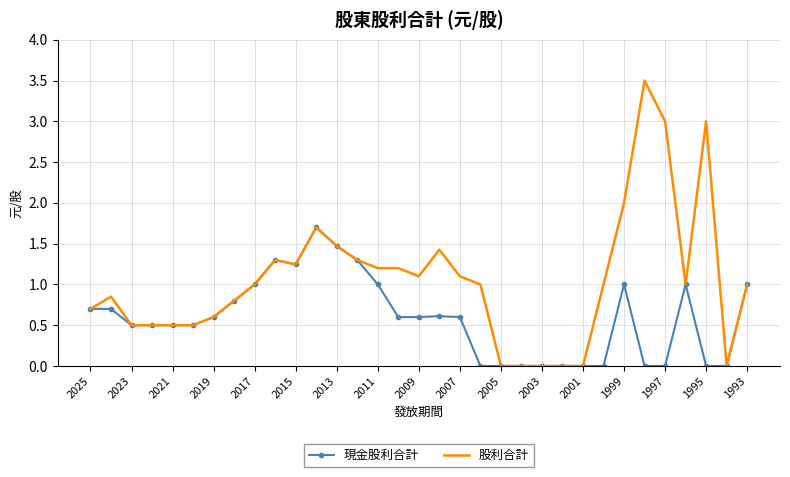

What is the highest value of the 股利合計 series?

3.5